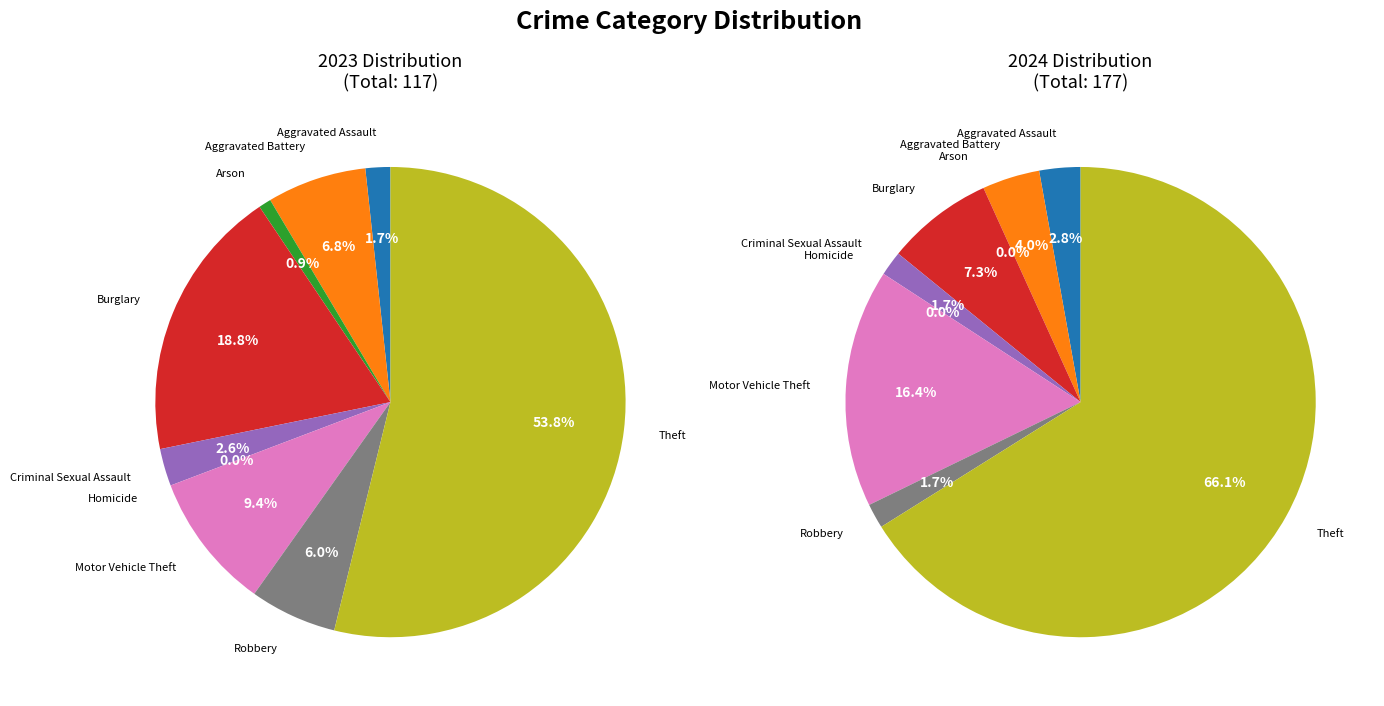

True or false: Robbery accounts for 2% of the total.

True